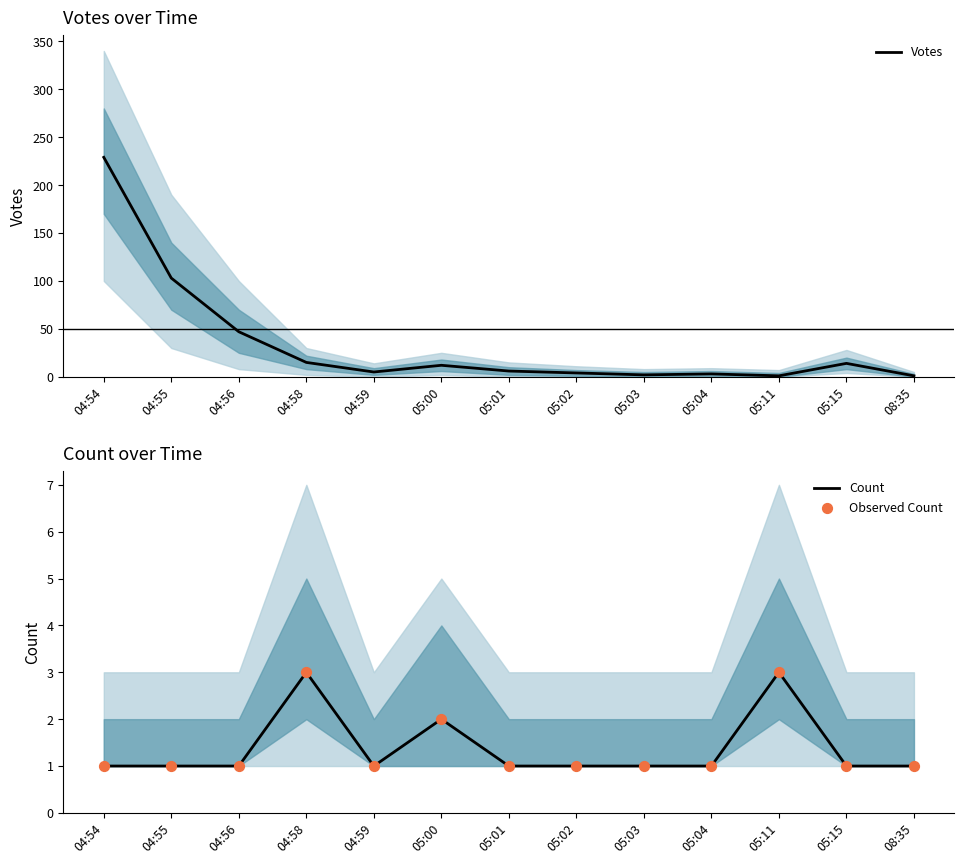

What are all the series names shown in the legend?

Votes, Count, Observed Count